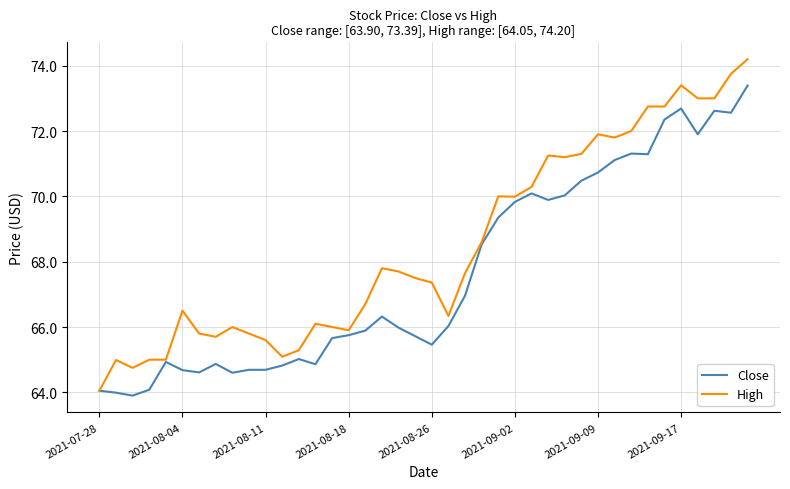

List the series in order of their overall mean, highest first.

High, Close